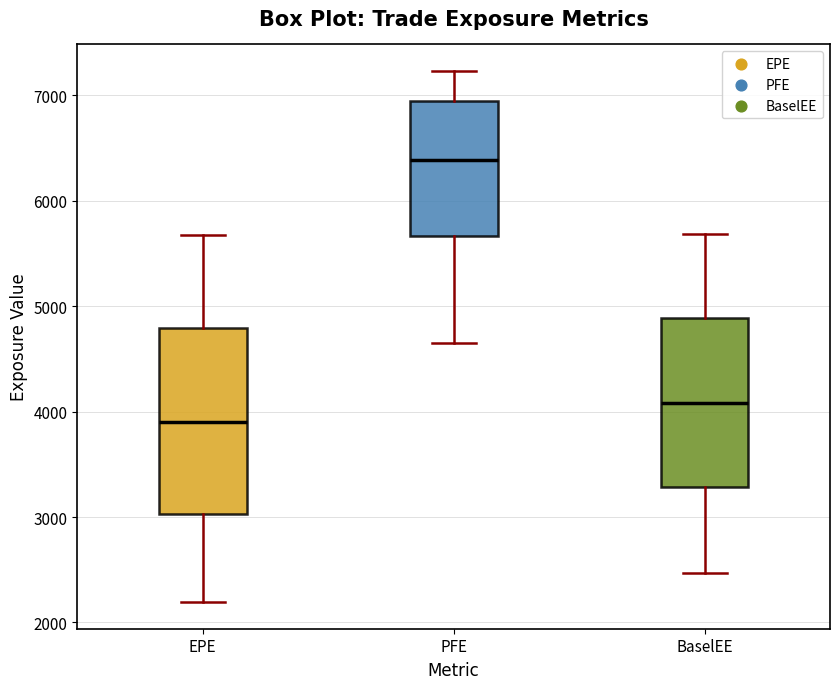

Which box has the lowest median line?

EPE